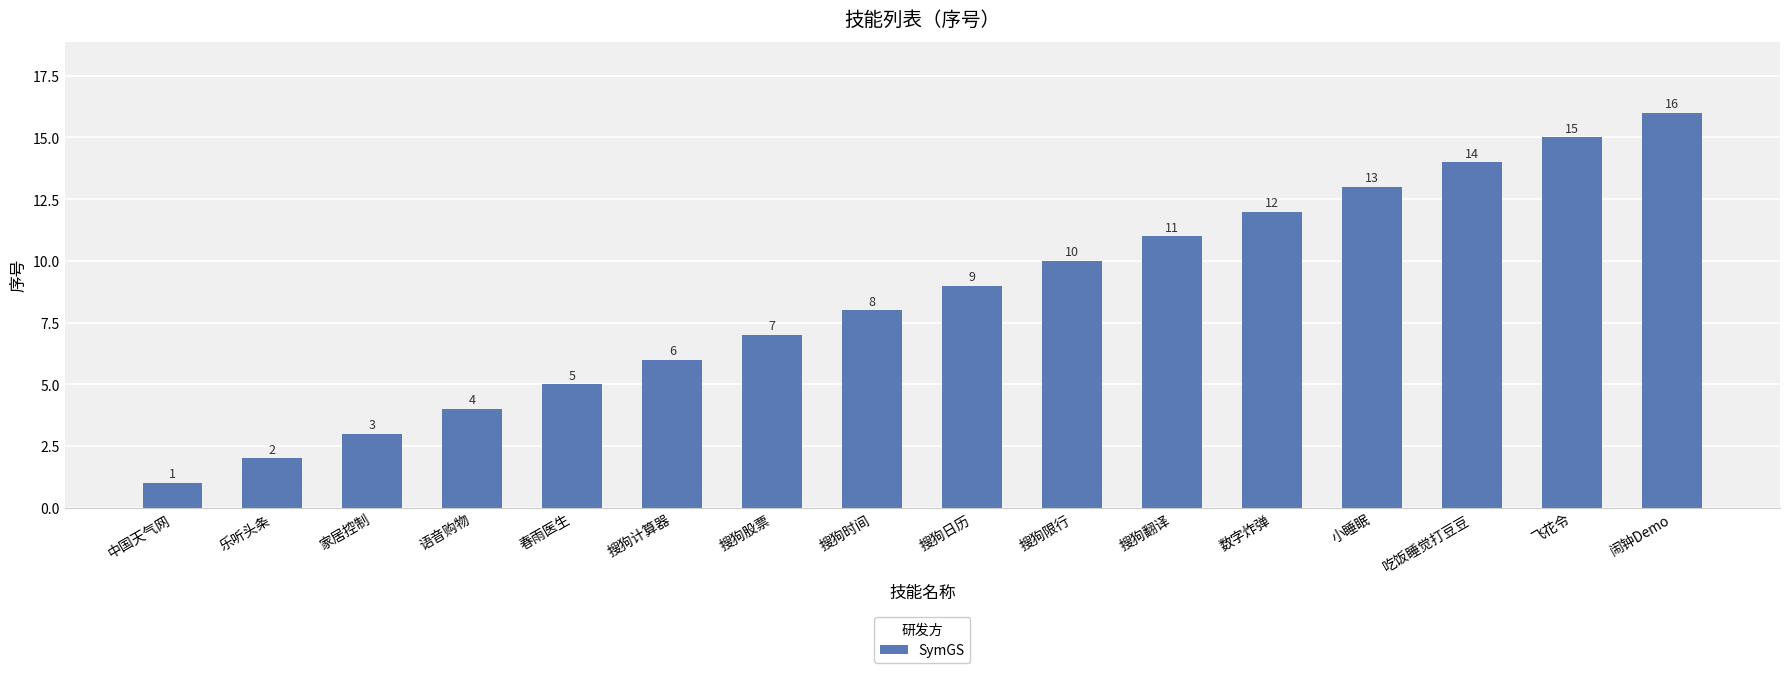

At which category does the chart reach its peak across all series?

闹钟Demo